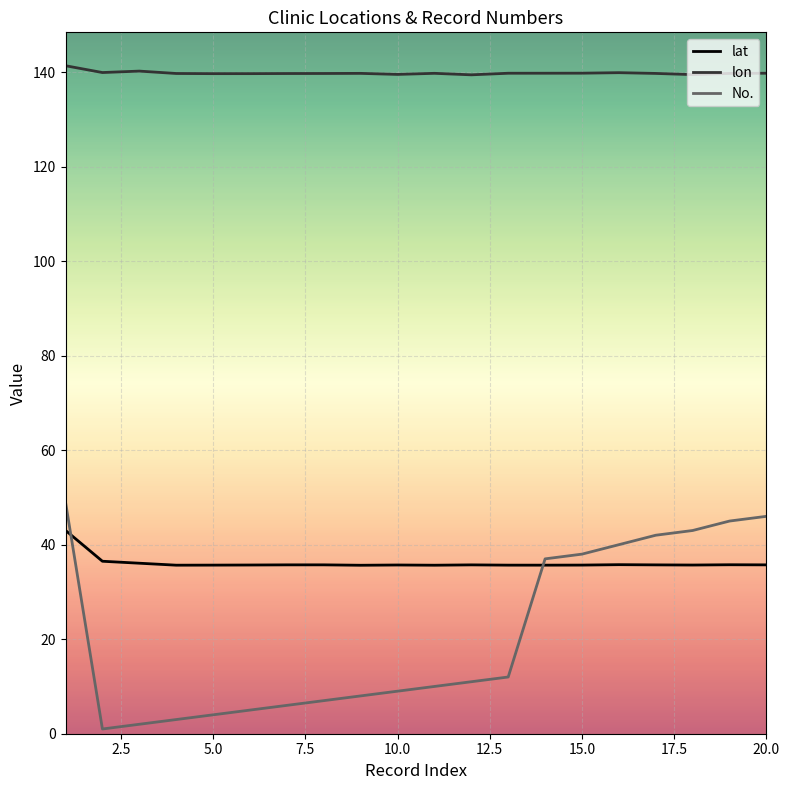

What is the highest value of the lon series?

141.3